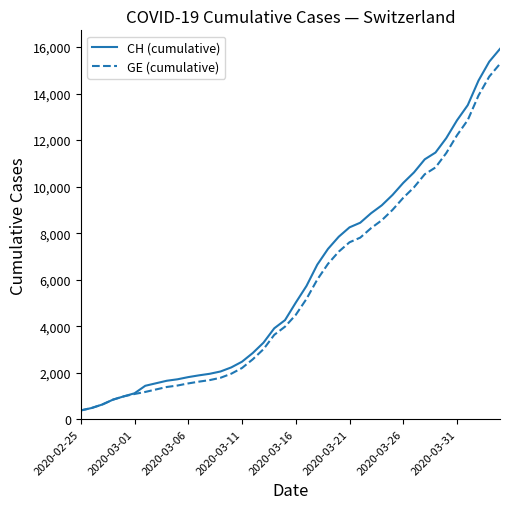

Which series has the widest spread of values?

CH (cumulative)